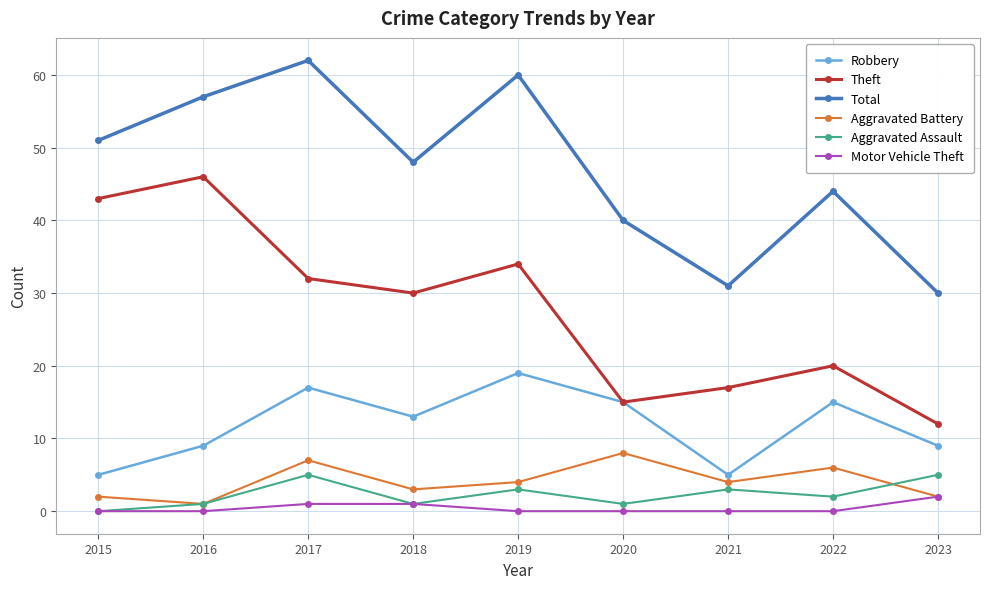

Count the Robbery values in the range 9 to 15.

5